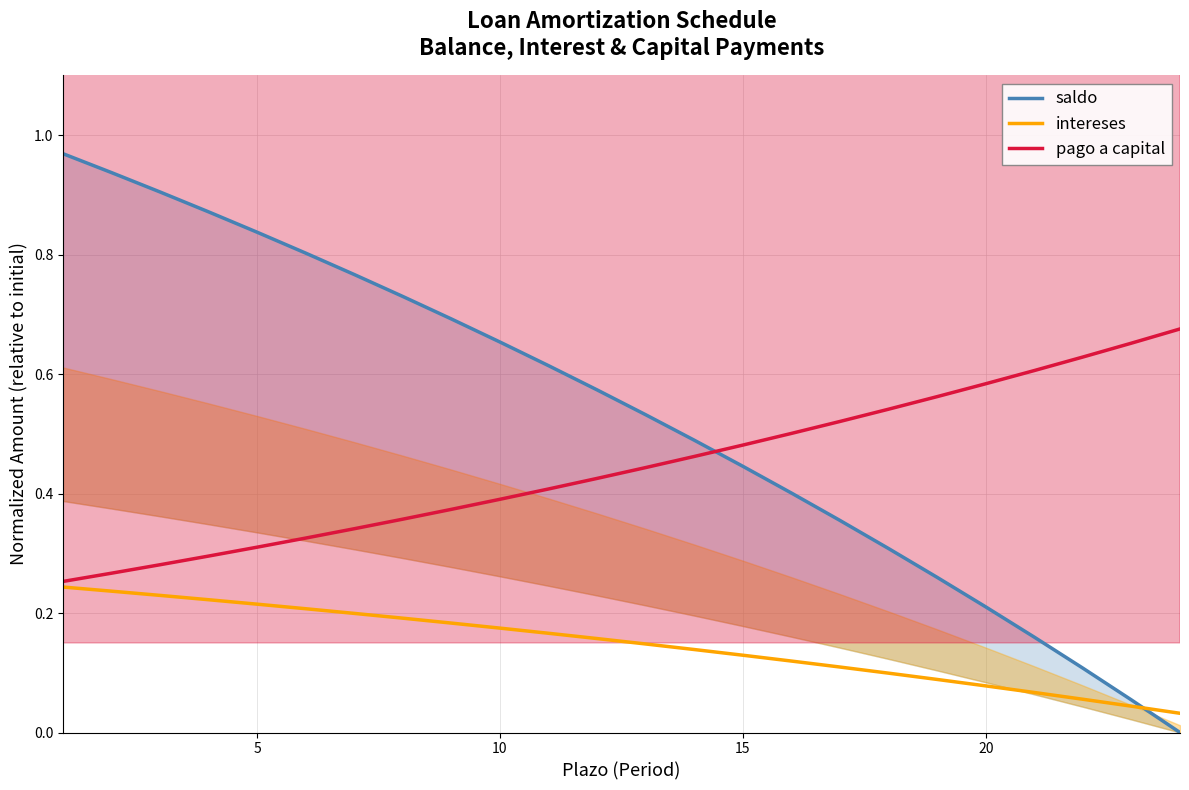

Which series has the largest total across all categories?

saldo